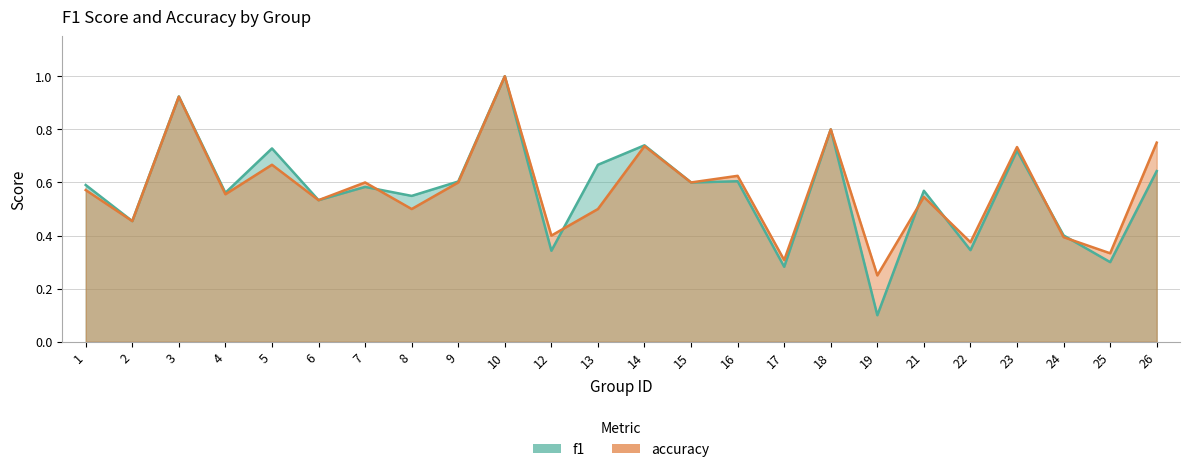

What is the smallest value displayed?

0.1